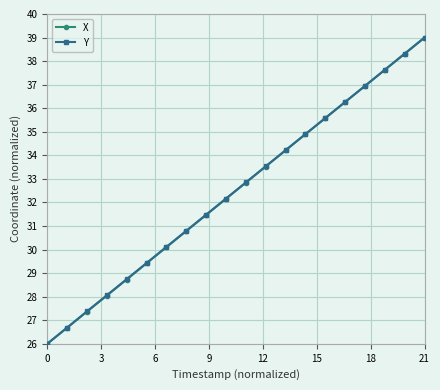

What are all the series names shown in the legend?

X, Y